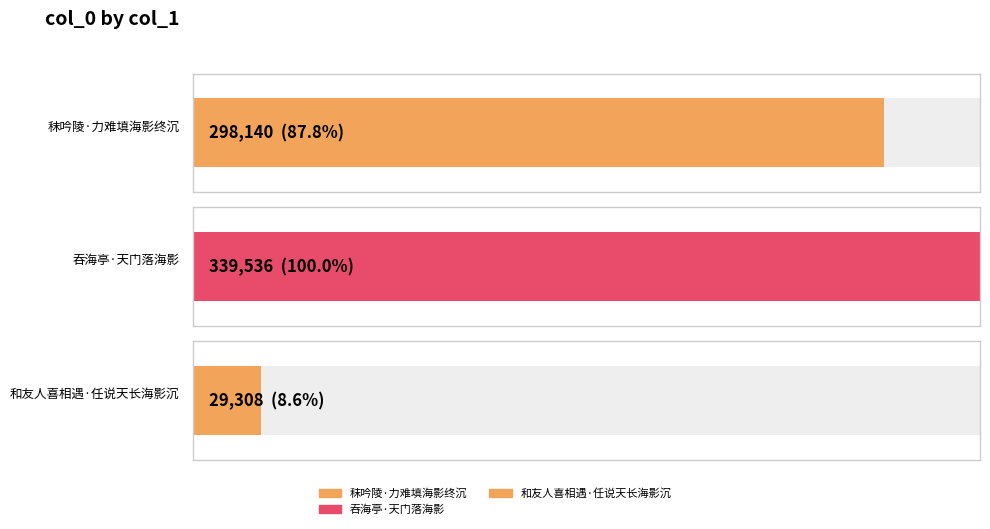

What is the value of the 2nd bar from the left?

339536